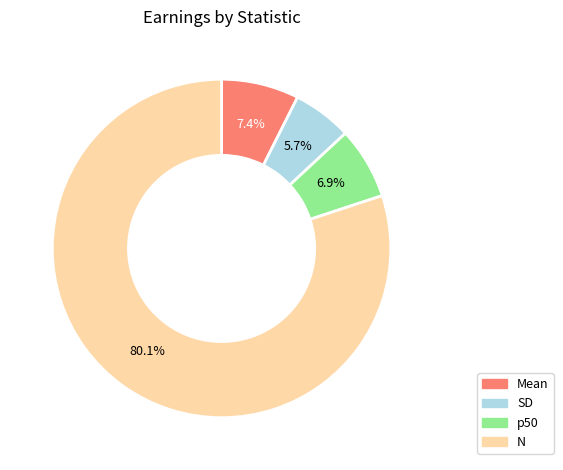

Between p50 and Mean, which is larger?

Mean